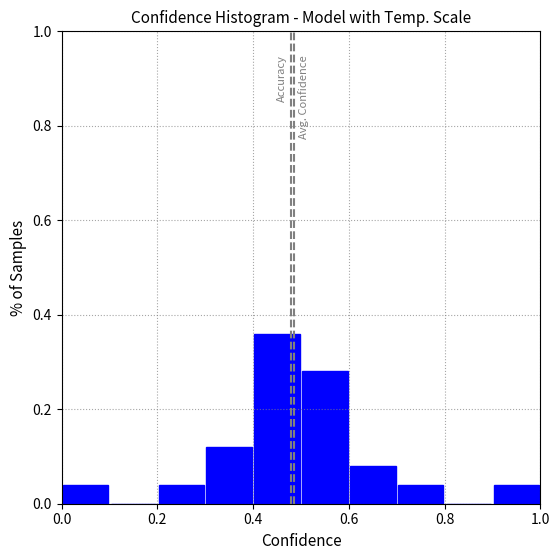

Reading left to right, list every bar in this chart as the range it spans on the x-axis followed by its height. The values are not printed on the chart, so give them approximately, as read against the axis.

0.0 to 0.1: 0.04
0.1 to 0.2: 0
0.2 to 0.3: 0.04
0.3 to 0.4: 0.12
0.4 to 0.5: 0.36
0.5 to 0.6: 0.28
0.6 to 0.7: 0.08
0.7 to 0.8: 0.04
0.8 to 0.9: 0
0.9 to 1.0: 0.04